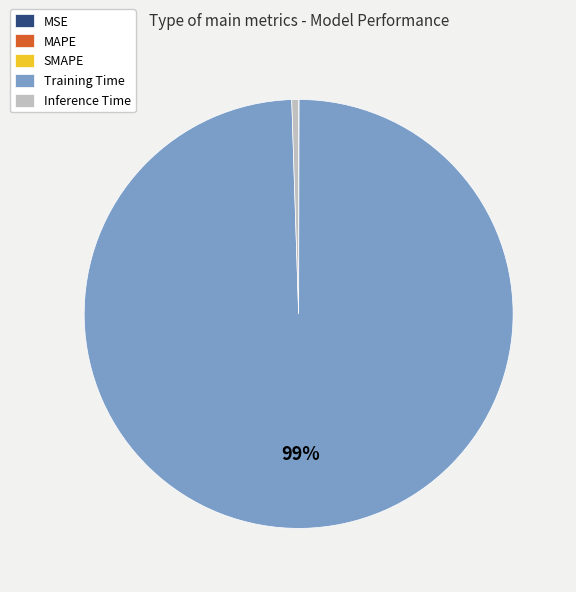

True or false: Inference Time accounts for 11% of the total.

False